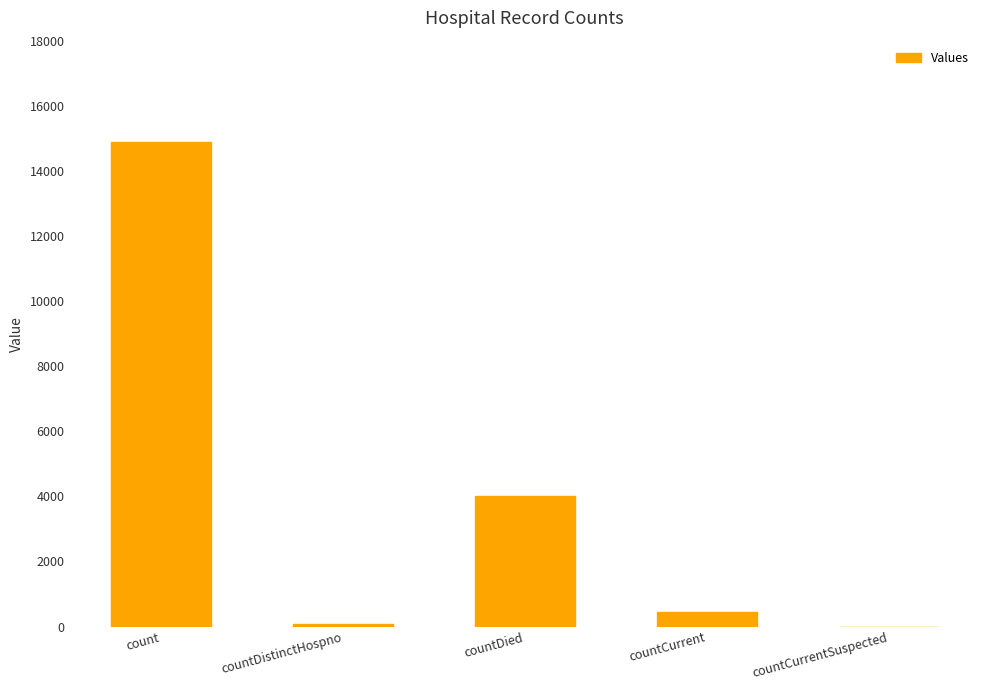

What is the sum of all values?

19419